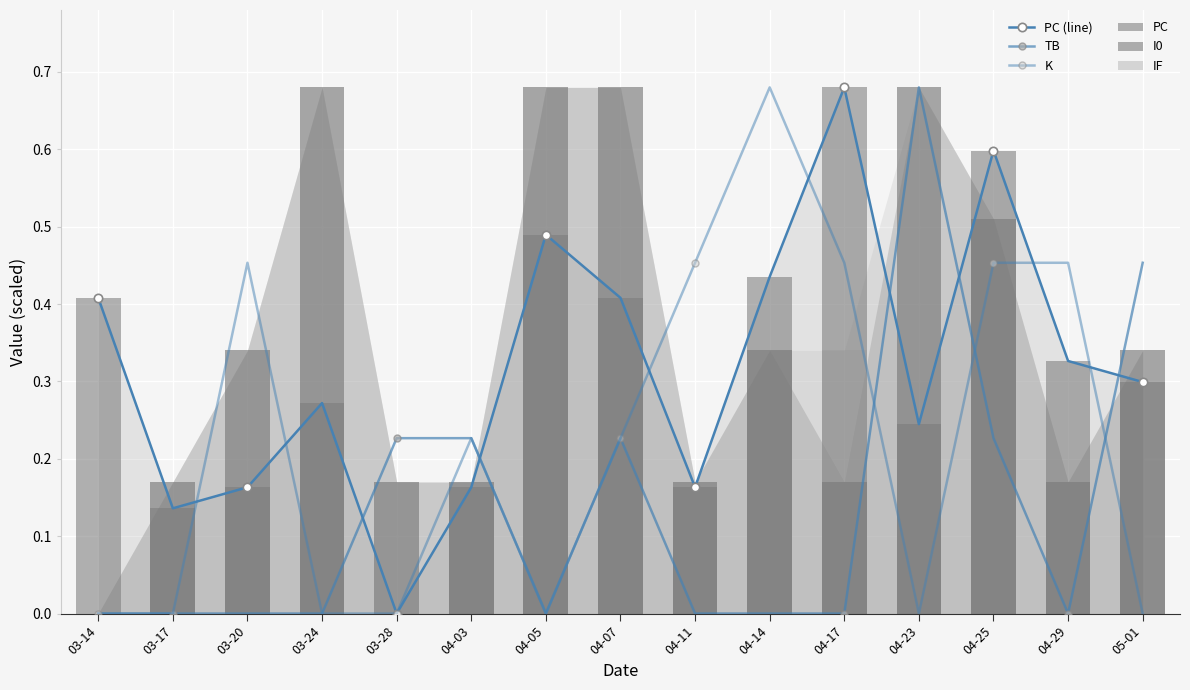

How many positive values does the TB series have?

6